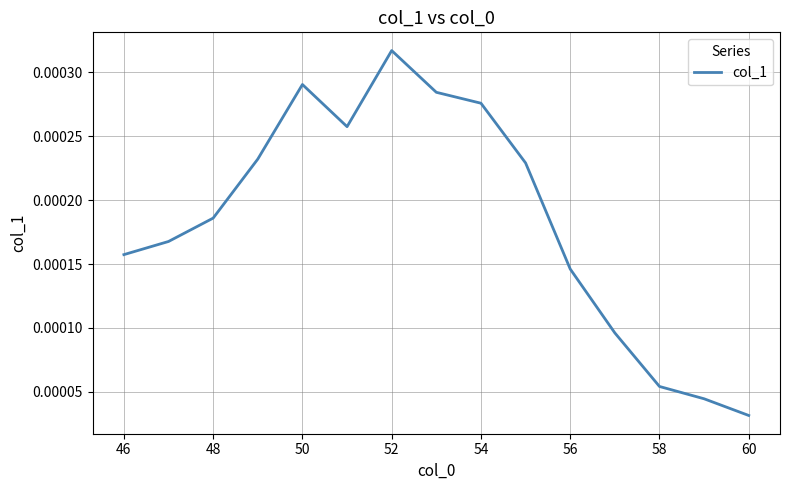

How many lines are shown in the chart?

1